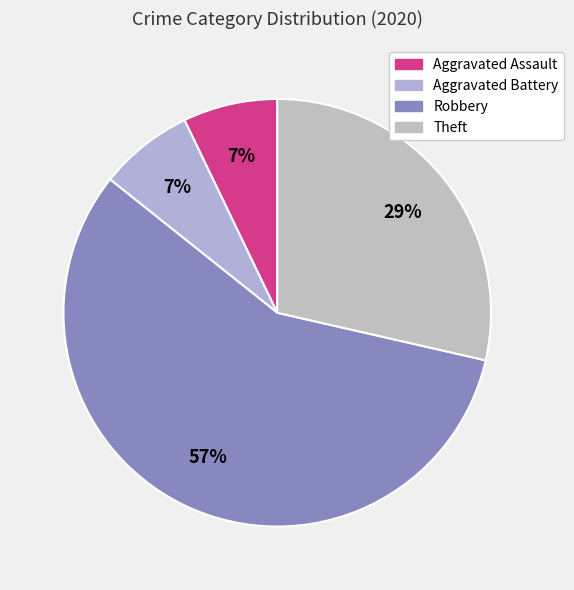

Which category accounts for the majority?

Robbery